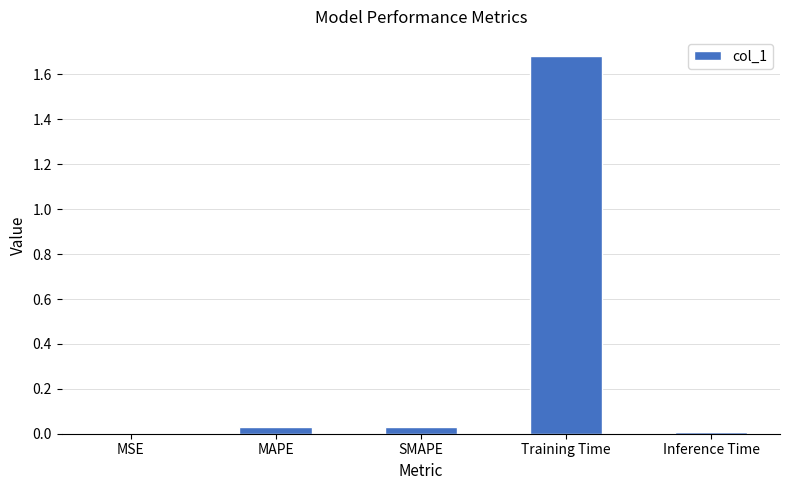

Is it true that the value at Training Time is 1.2?

False